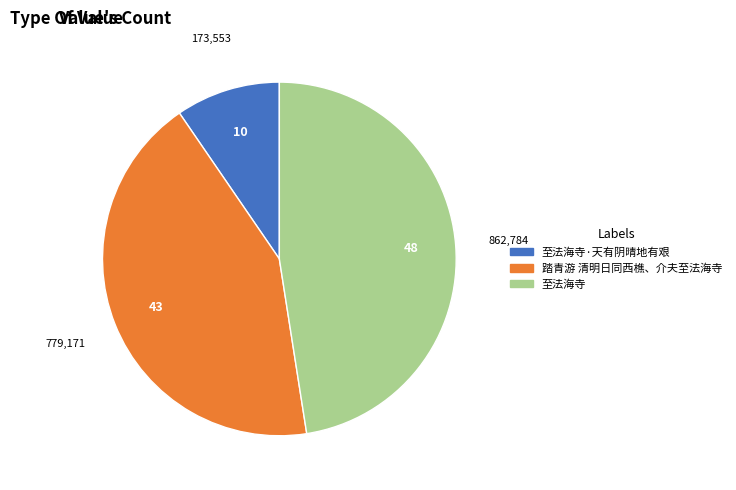

Is there a majority slice in this chart?

No